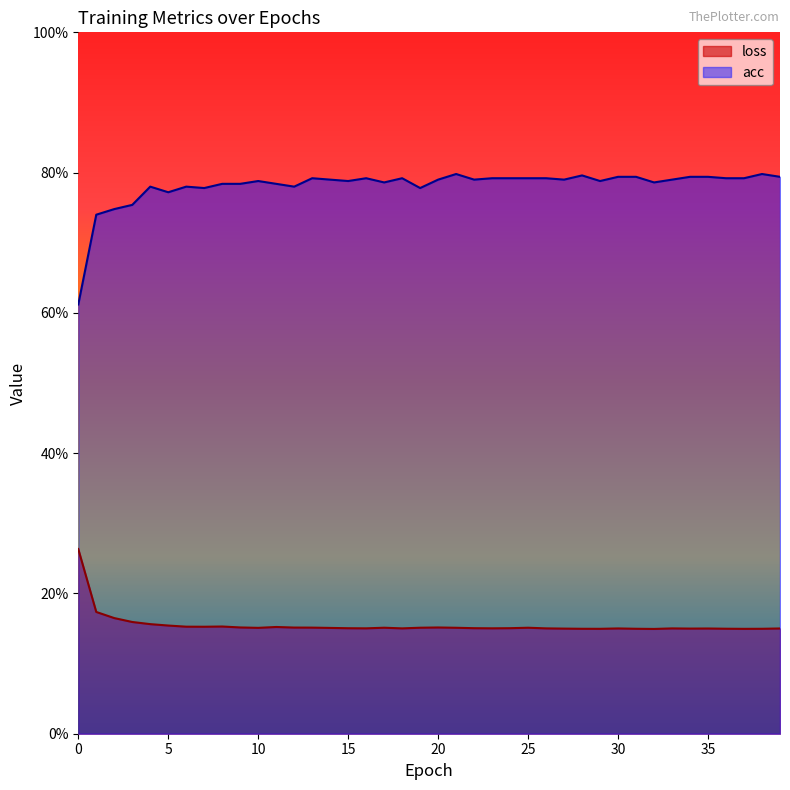

List the series in order of their peak value, lowest first.

loss, acc